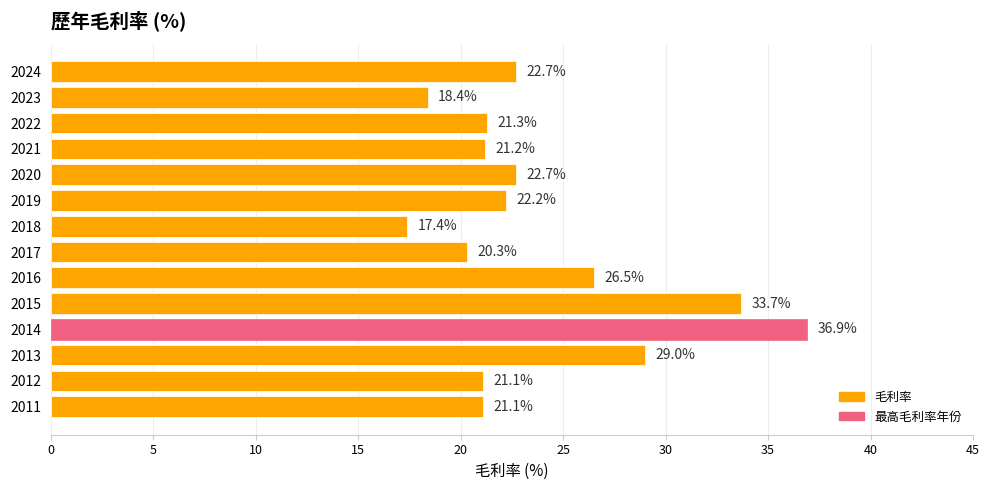

How many values are below 22?

7